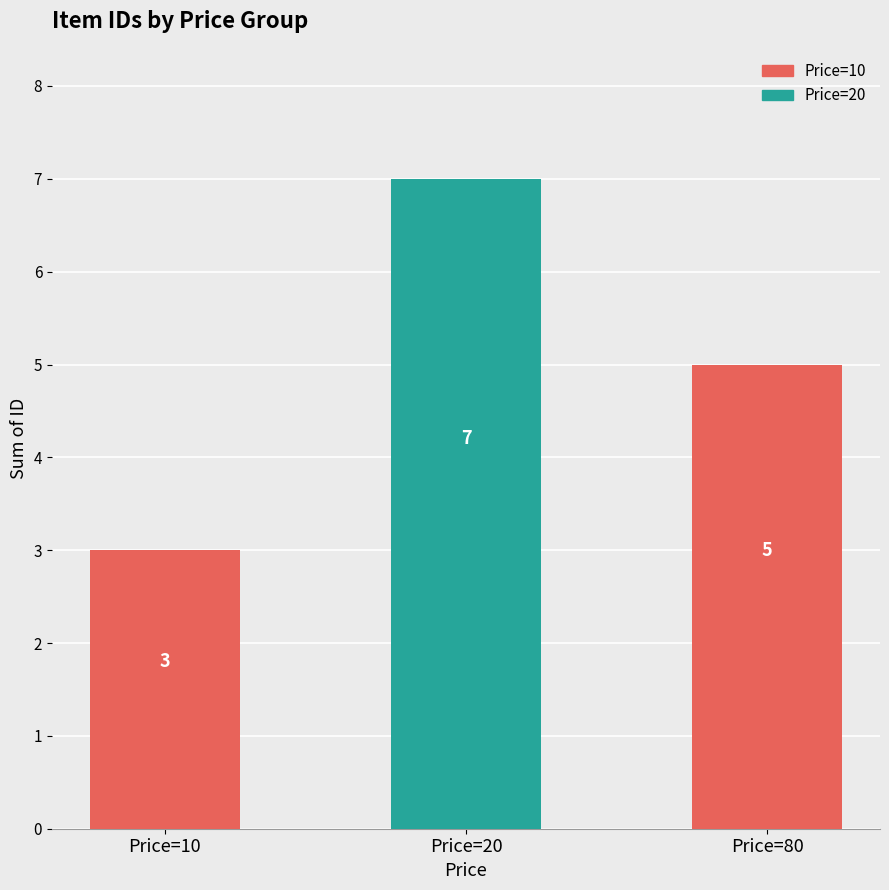

Where does the data first go above 5?

Price=20